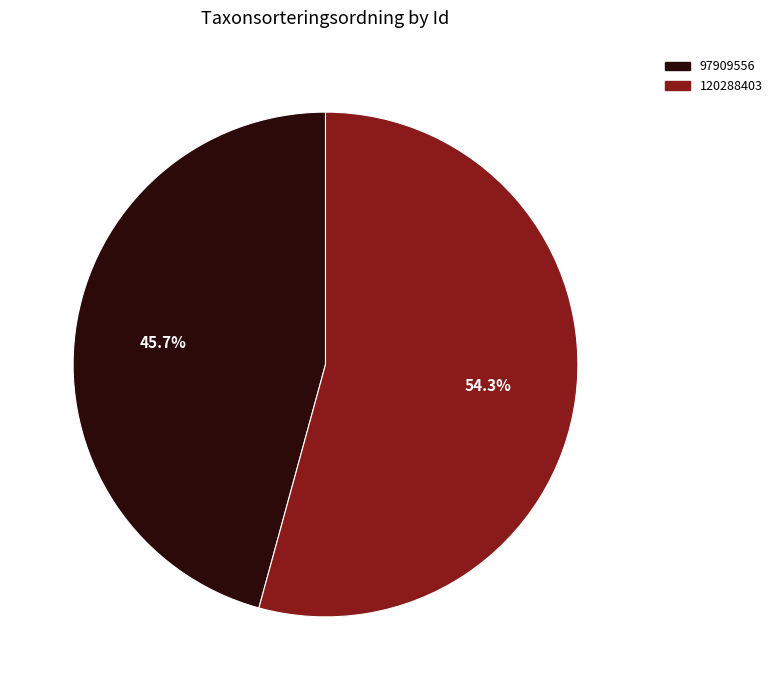

To the nearest percent, what portion does 97909556 represent?

46%